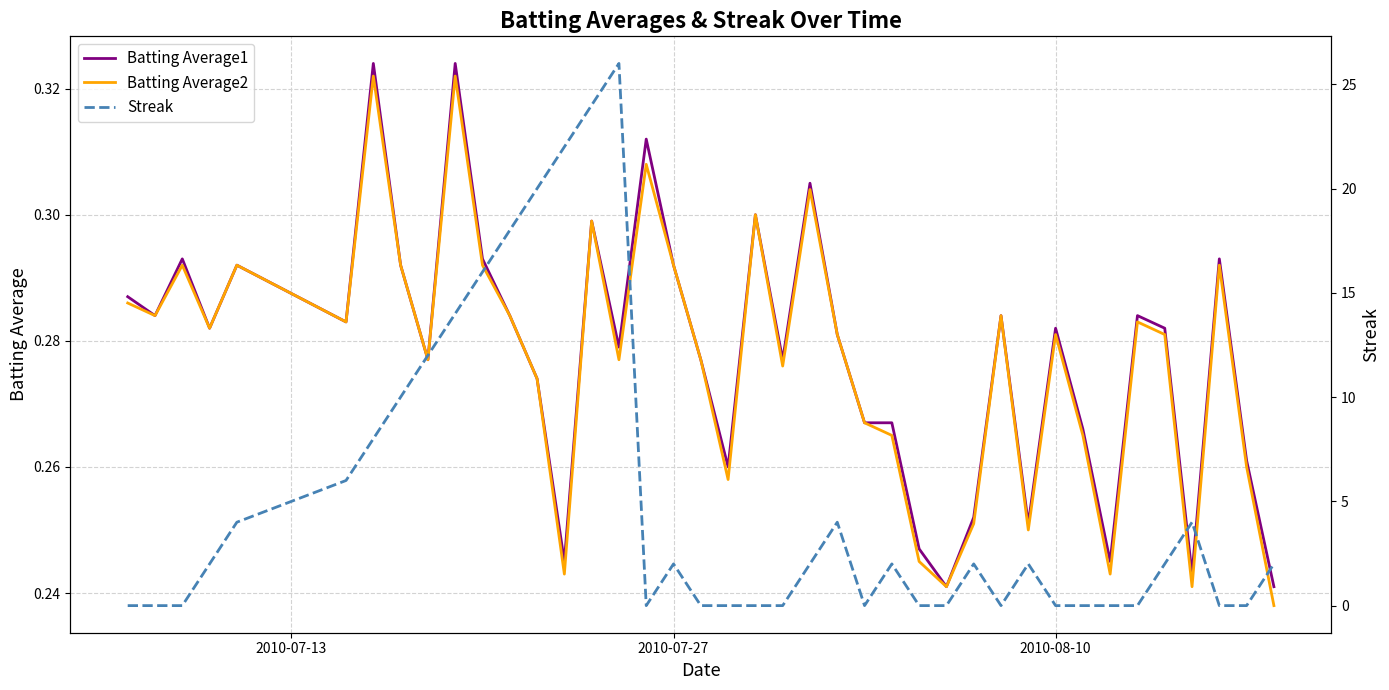

Which series has the largest total across all categories?

Streak